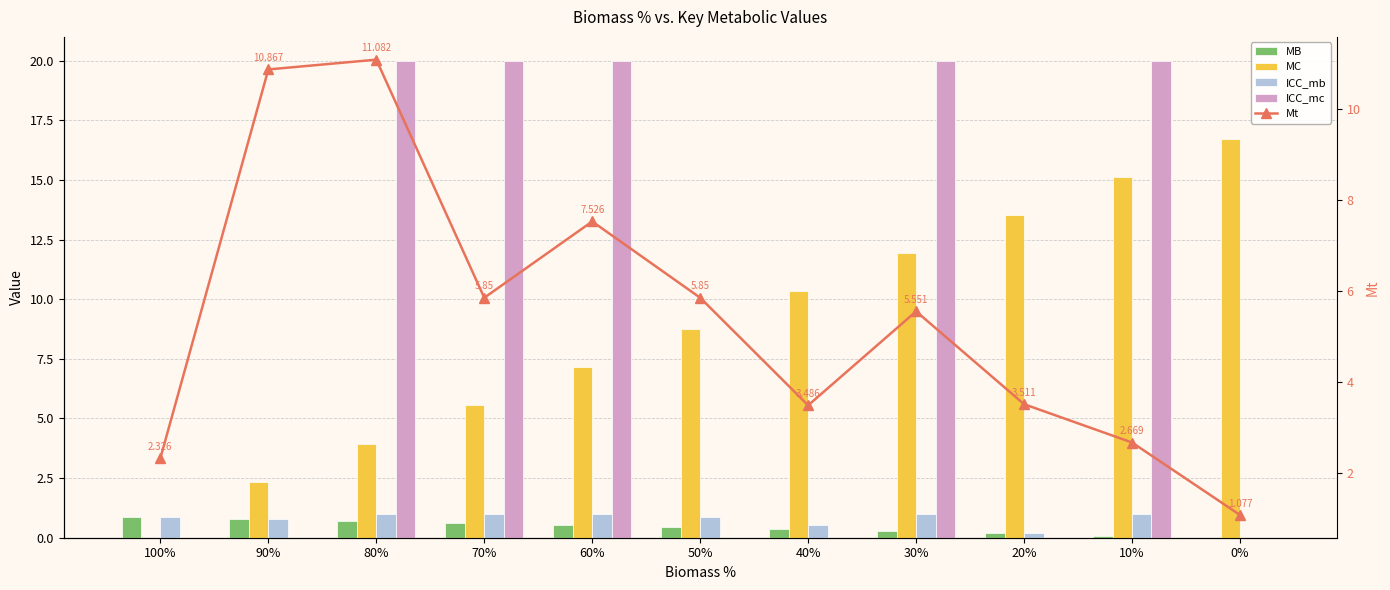

What are all the series names shown in the legend?

MB, MC, ICC_mb, ICC_mc, Mt